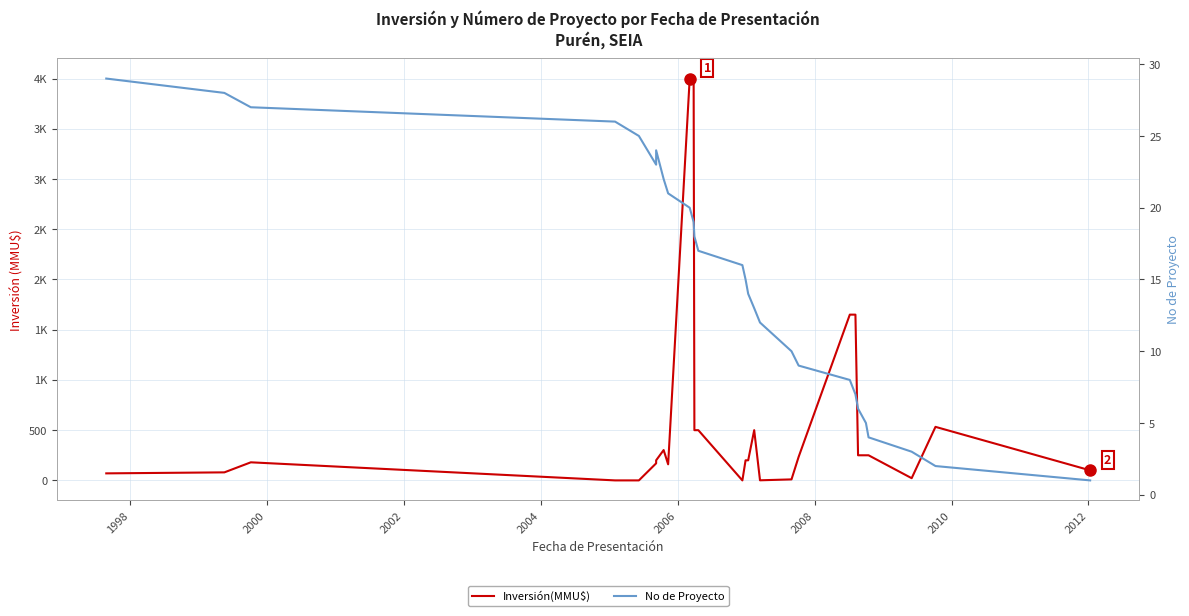

True or false: No de Proyecto and Inversión(MMU$) intersect in this chart.

True